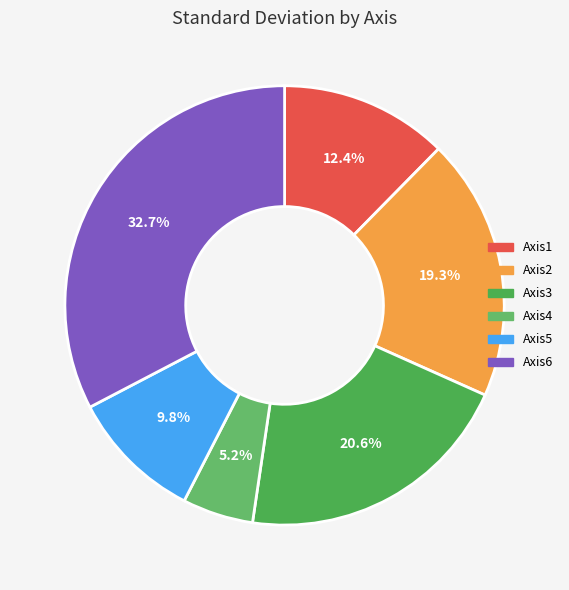

What is the smallest slice in the pie chart?

Axis4